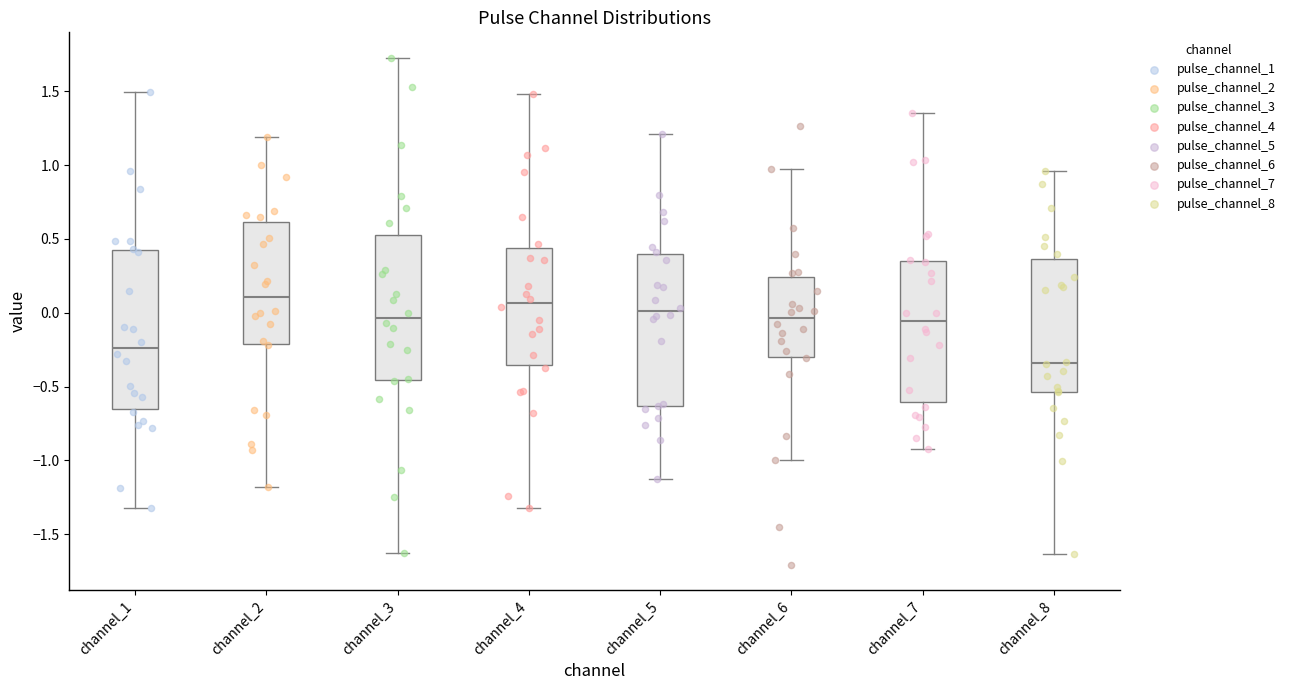

Where is the lower edge of the box for channel_2 on the y-axis? The values are not printed on the chart, so give them approximately, as read against the axis.

-0.20